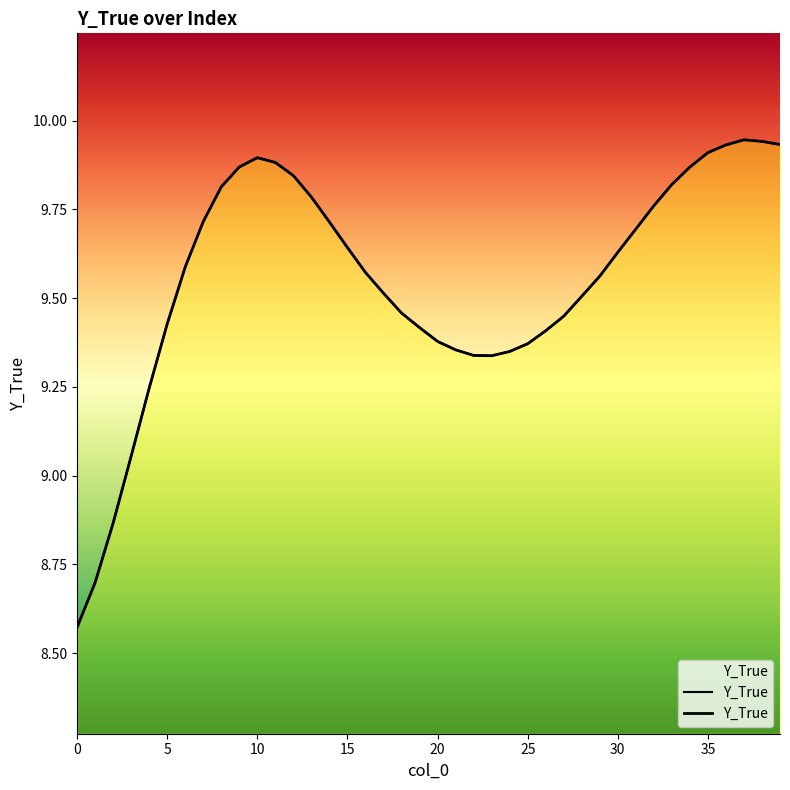

How many points are higher than both their immediate neighbors (excluding endpoints)?

2